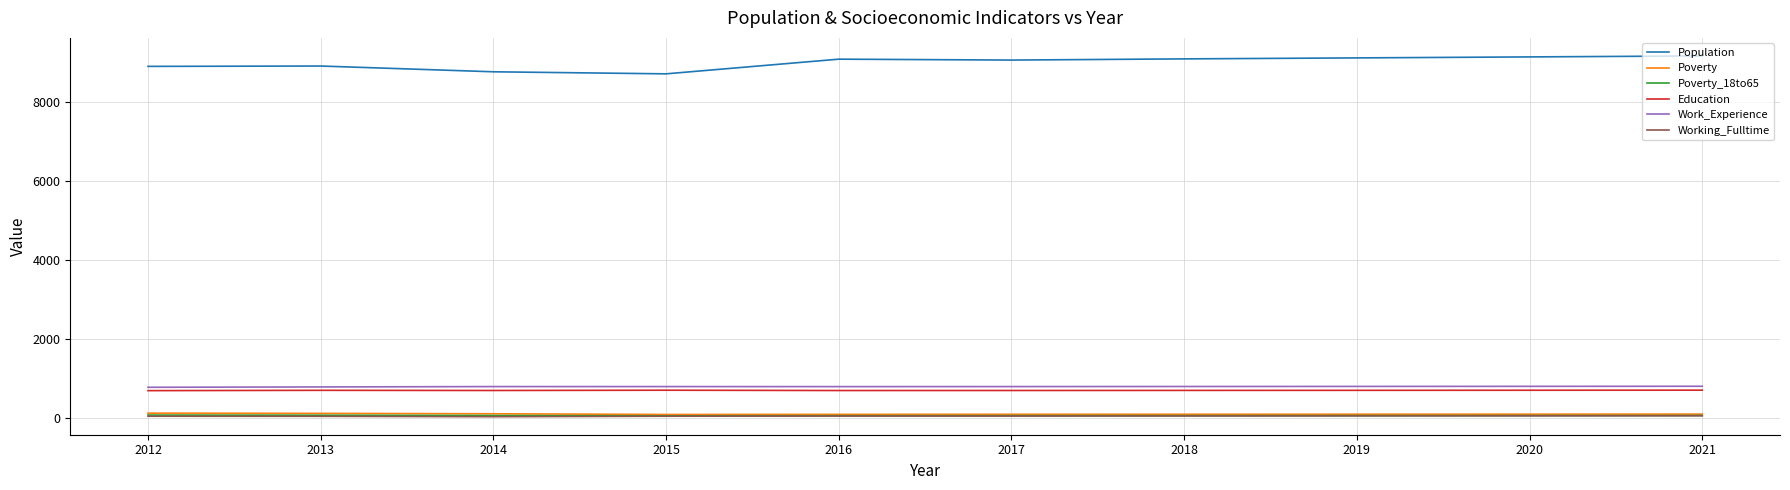

True or false: Education and Poverty cross at least once.

False